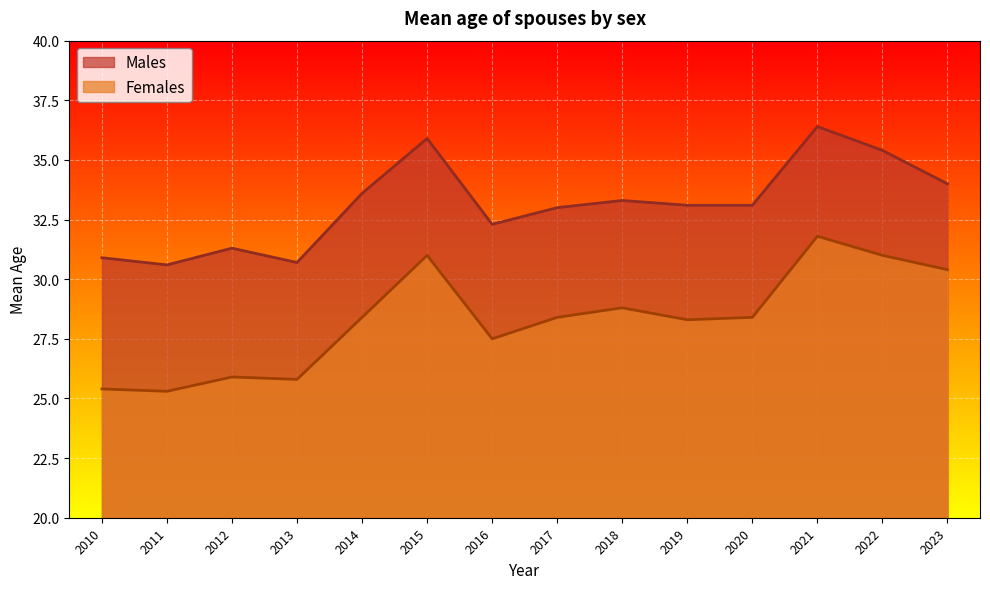

True or false: Males has a value of 30.7 at 2013.

True